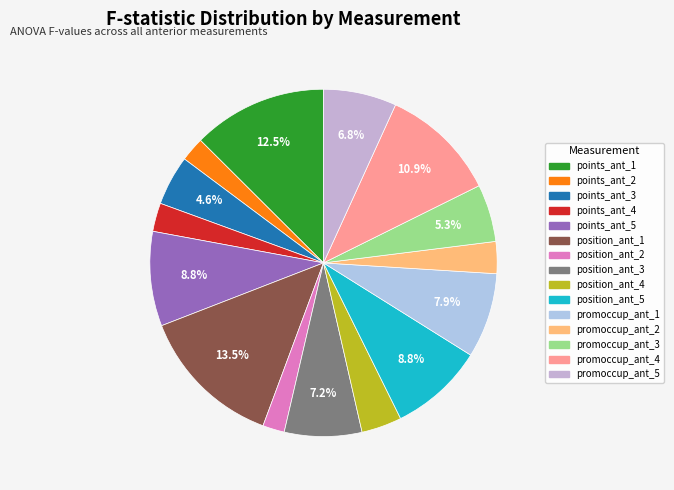

What is the largest slice in the pie chart?

position_ant_1